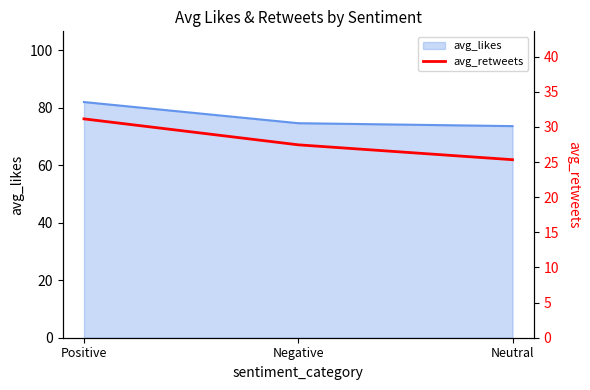

Which category has the lowest value across all series?

Neutral